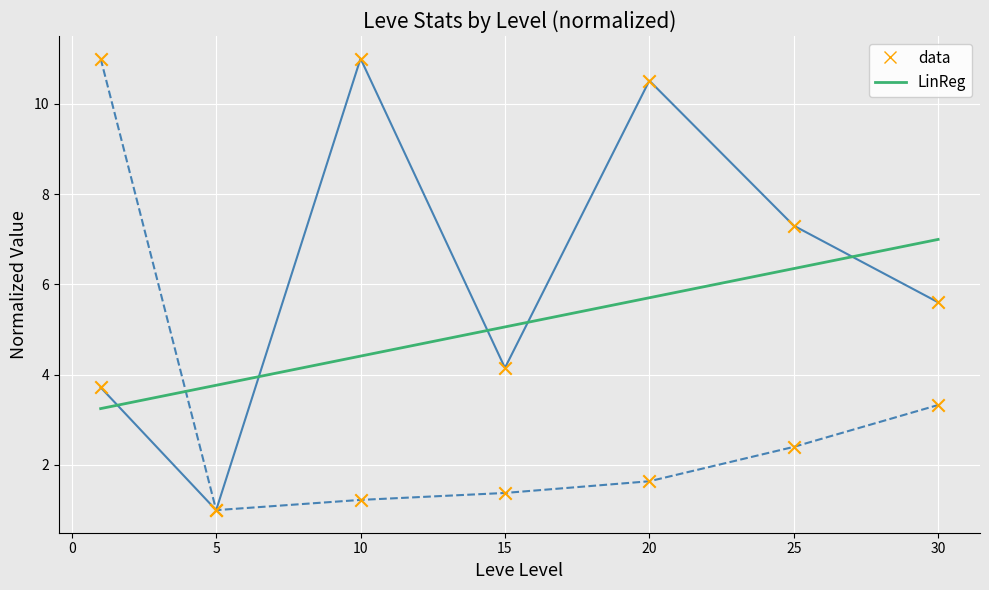

What is the maximum value shown in the chart?

11.0